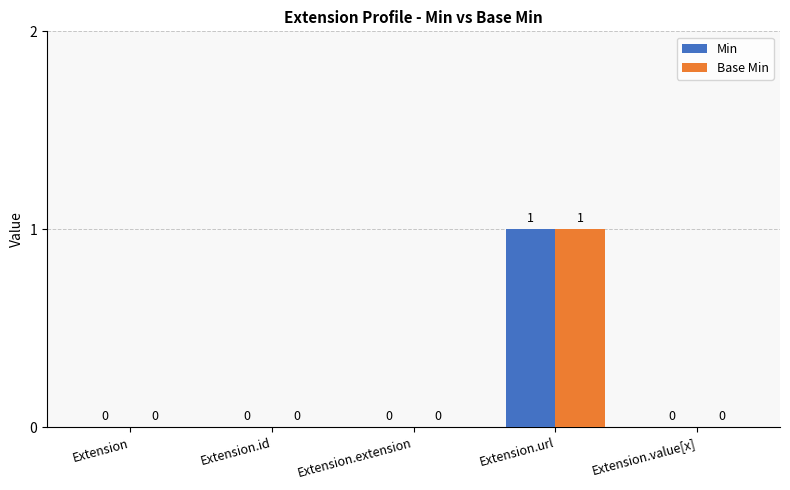

The Base Min series shows 1 at Extension.url. True or false?

True